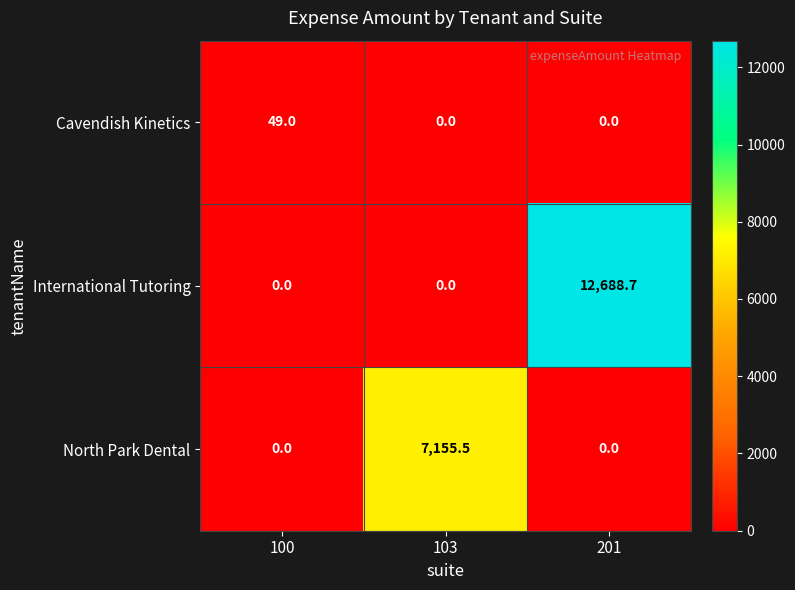

How many data points in North Park Dental are above 0?

1